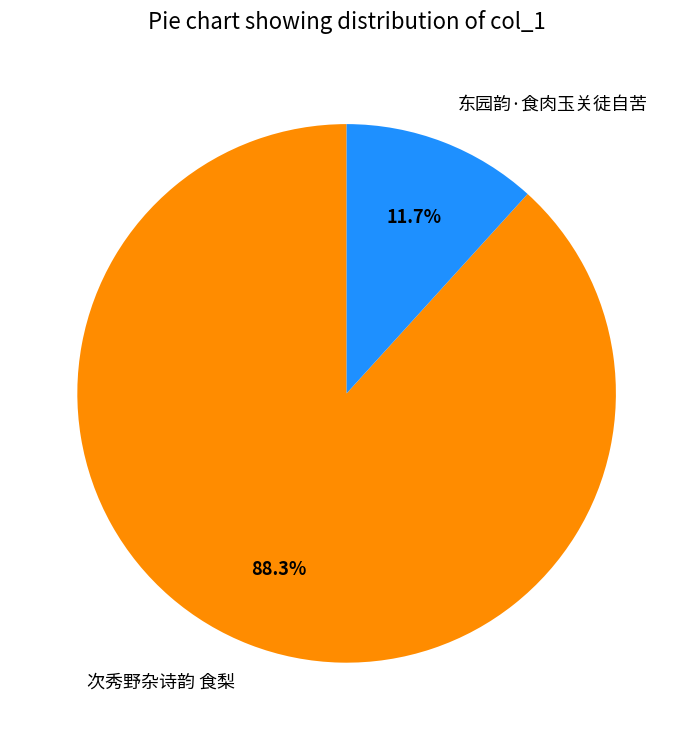

Is there a majority slice in this chart?

Yes